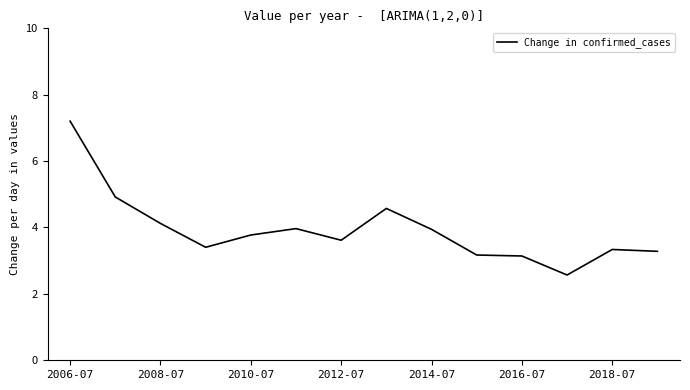

What is the difference between the maximum and minimum values?

4.6